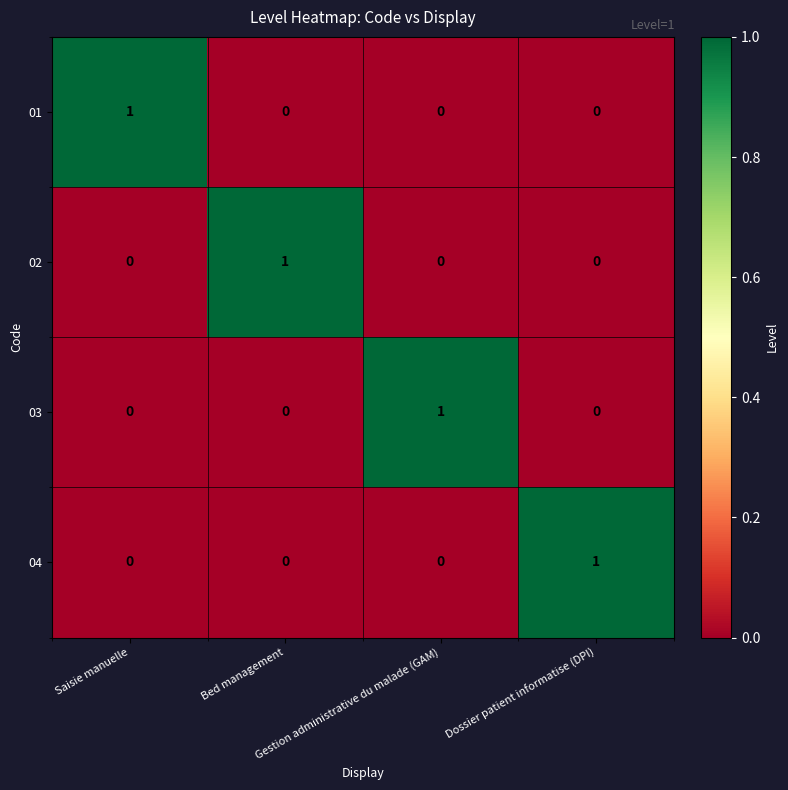

At how many categories does at least one series exceed 0?

4